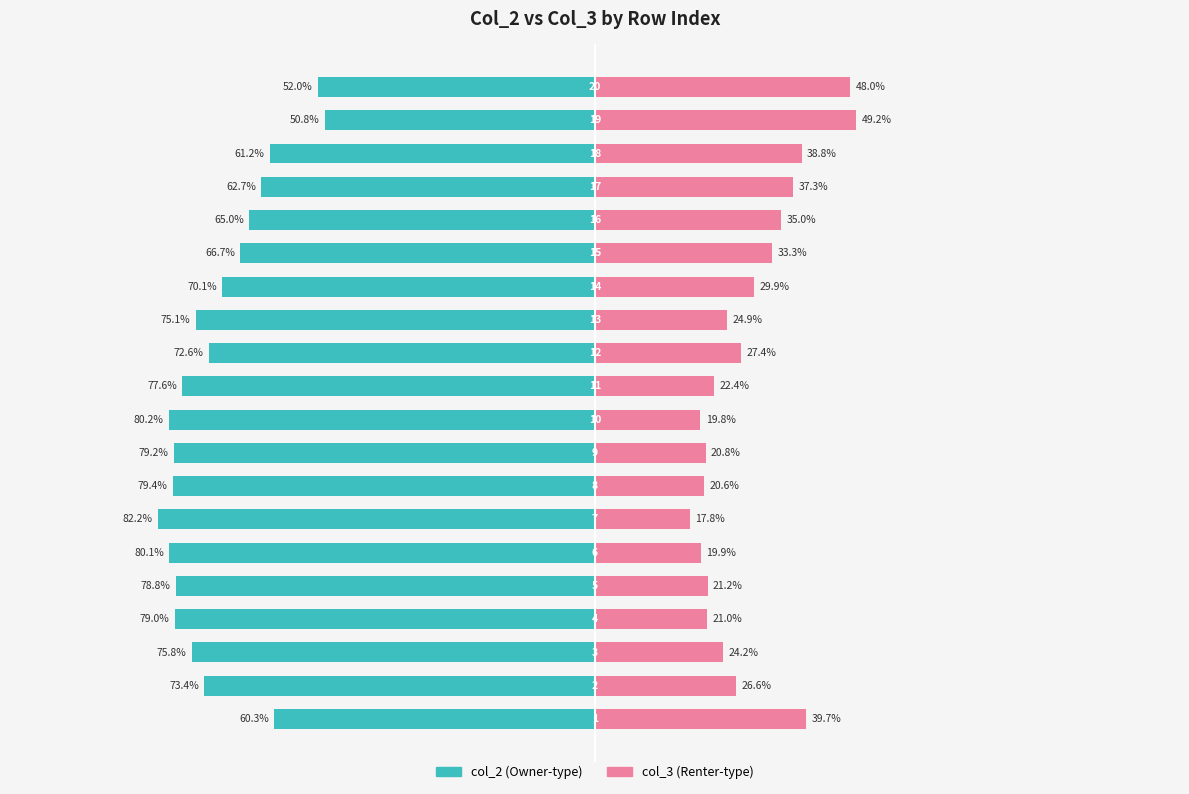

Reading right to left, list all the values displayed in this chart.

col_2: -52.0	-50.8	-61.2	-62.7	-65.0	-66.7	-70.1	-75.1	-72.6	-77.6	-80.2	-79.2	-79.4	-82.2	-80.1	-78.8	-79.0	-75.8	-73.4	-60.3
col_3: 48.0	49.2	38.8	37.3	35.0	33.3	29.9	24.9	27.4	22.4	19.8	20.8	20.6	17.8	19.9	21.2	21.0	24.2	26.6	39.7